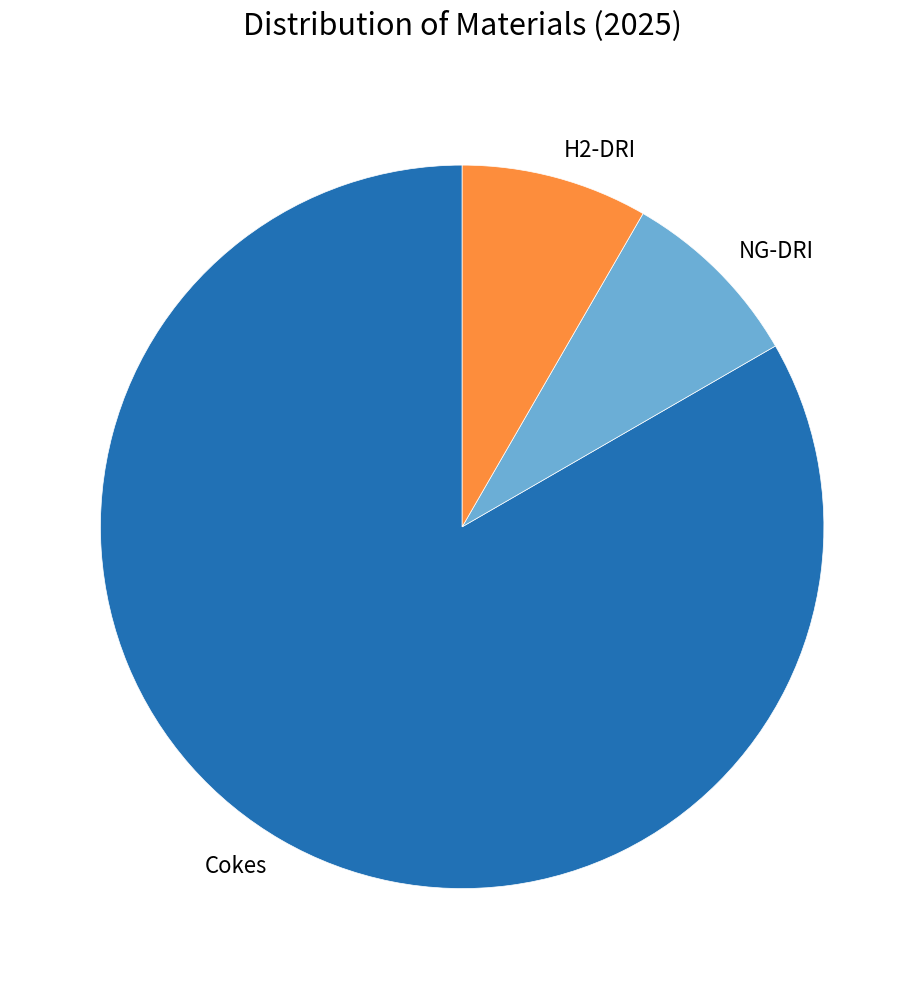

Is it true that H2-DRI is 16% of the pie?

False